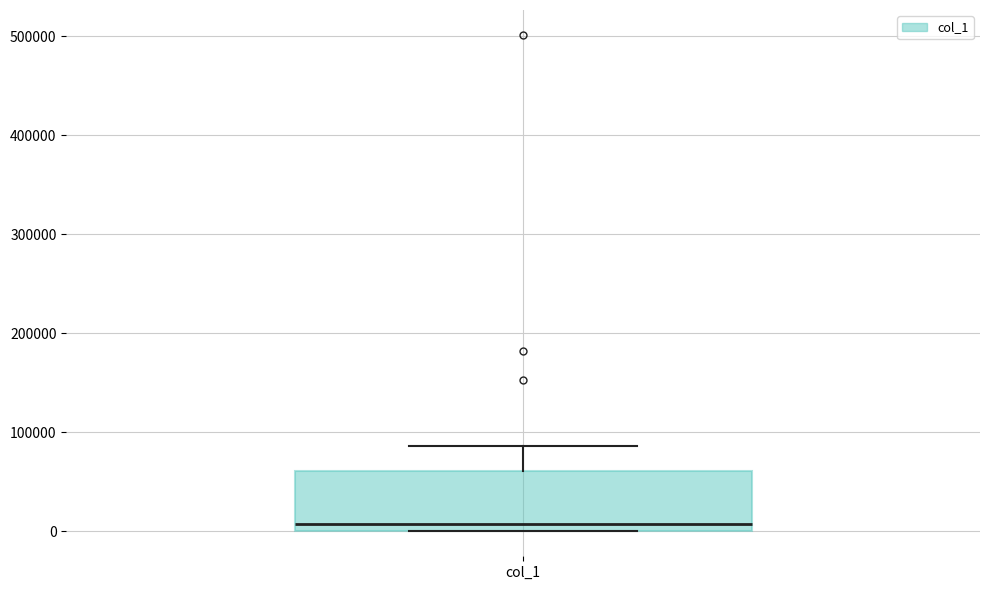

Where is the upper edge of the box for col_1 on the y-axis? The values are not printed on the chart, so give them approximately, as read against the axis.

60000